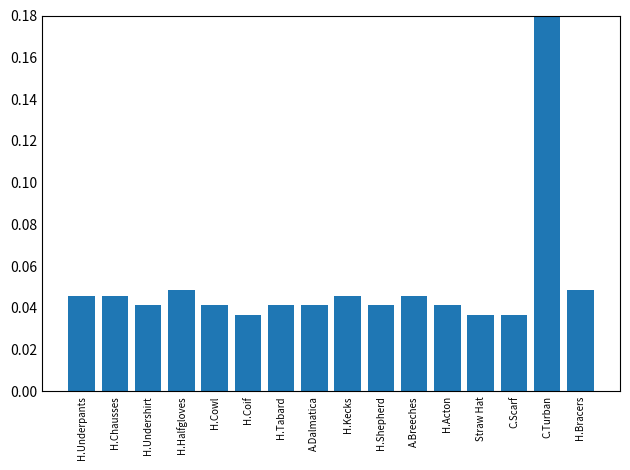

What is the average value?

0.1